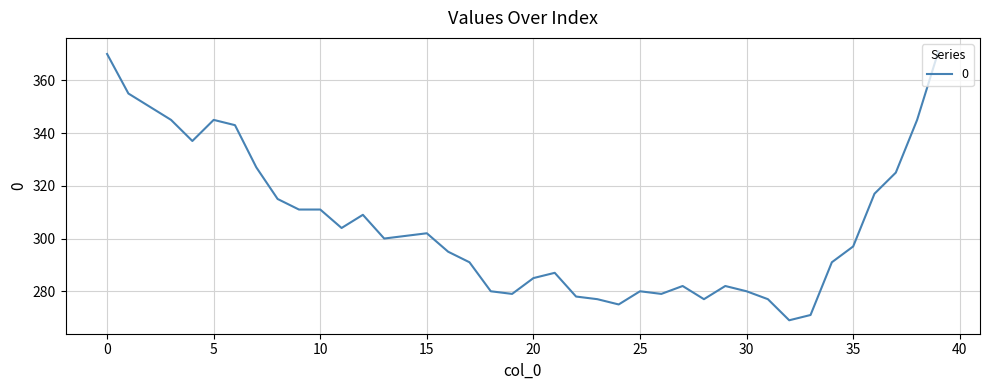

What is the smallest value displayed?

269